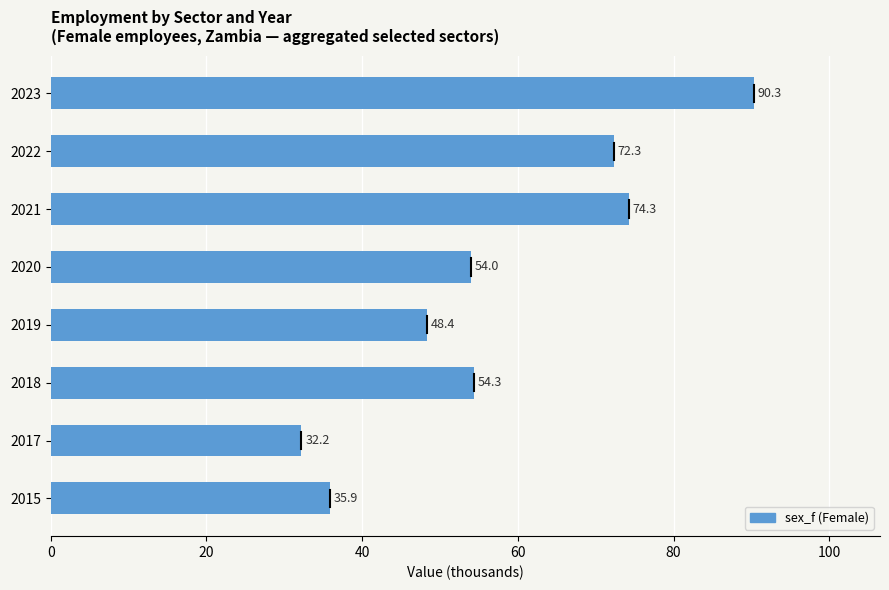

Is it true that the value at 2023 is 27.3?

False